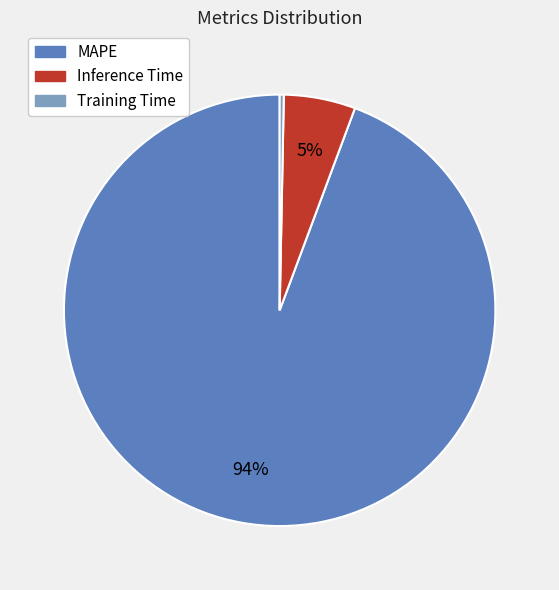

How many segments does this pie chart have?

3